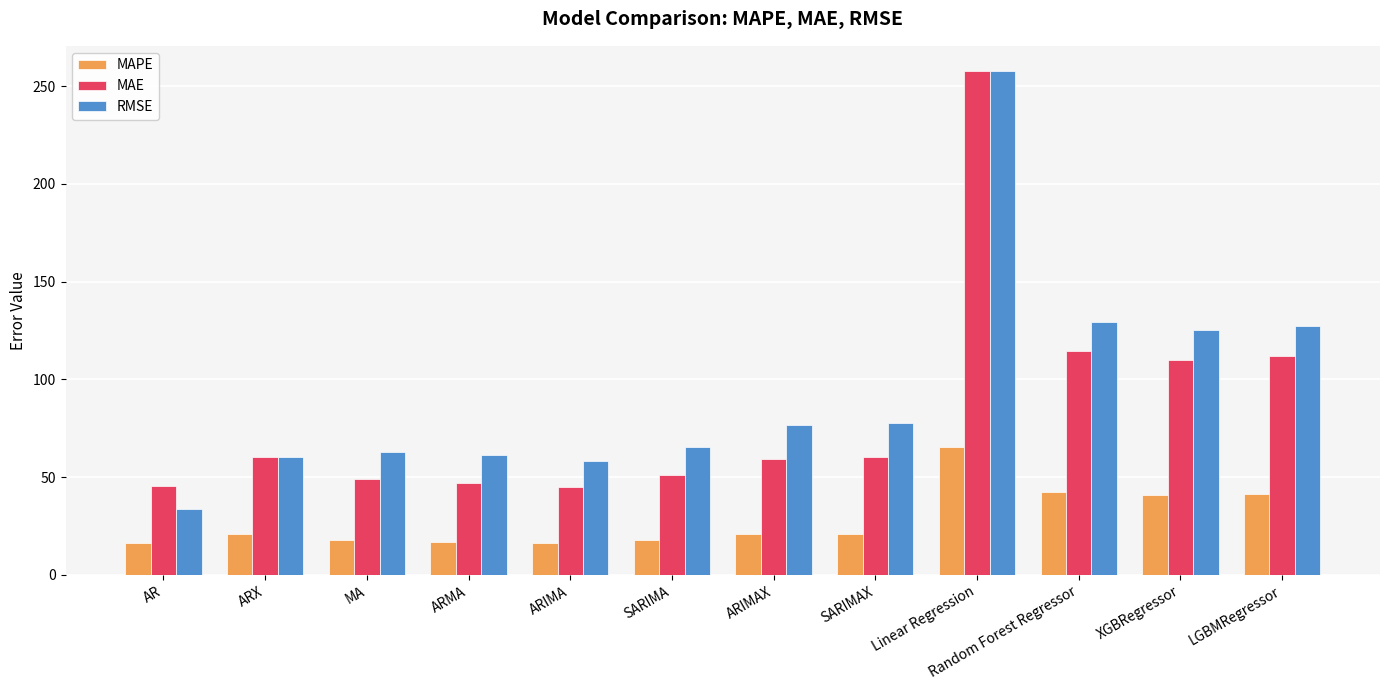

What is the total value across all series at XGBRegressor?

276.3